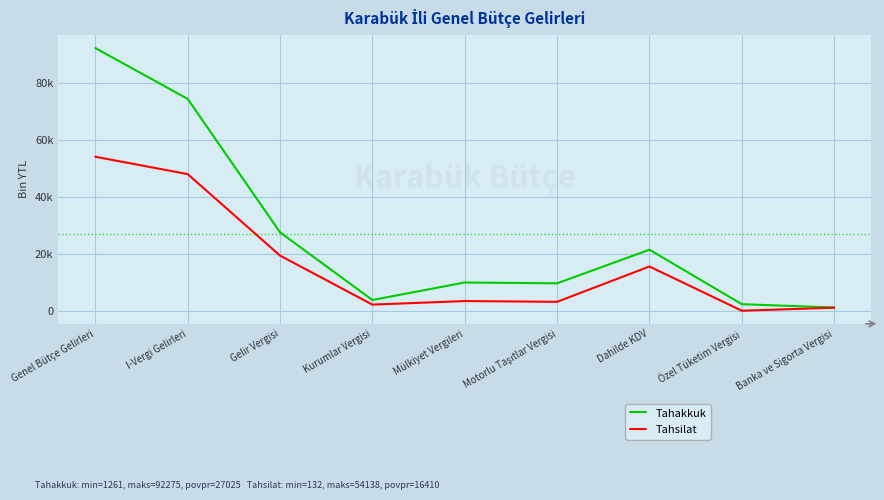

At how many categories does at least one series exceed 11173?

4